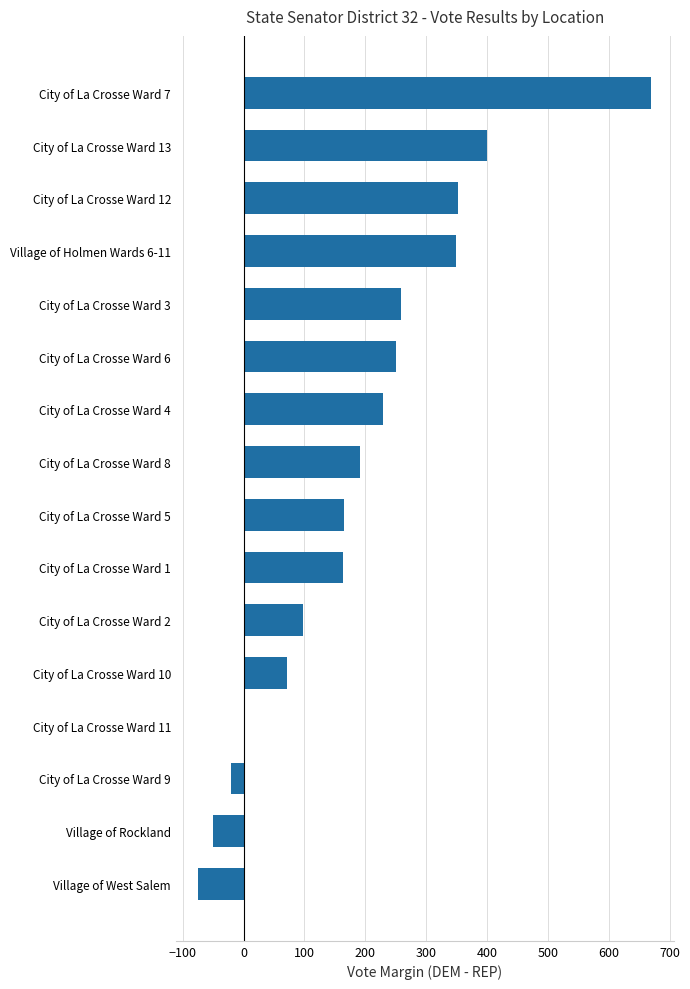

What is the difference between the maximum and second lowest values?

719